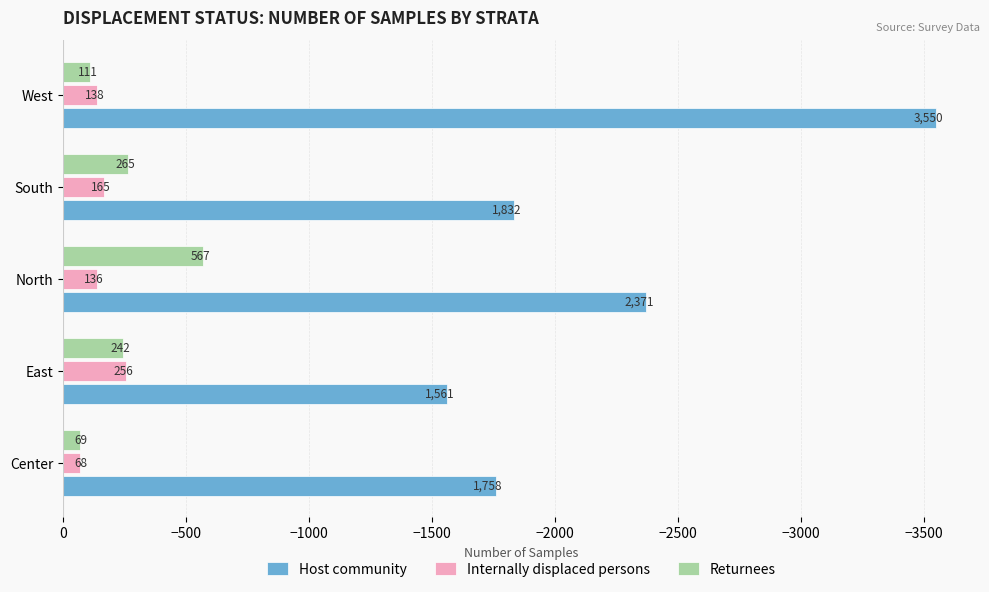

Reading left to right, extract all data points from this chart.

Host community: -1758	-1561	-2371	-1832	-3550
Internally displaced persons: -68	-256	-136	-165	-138
Returnees: -69	-242	-567	-265	-111